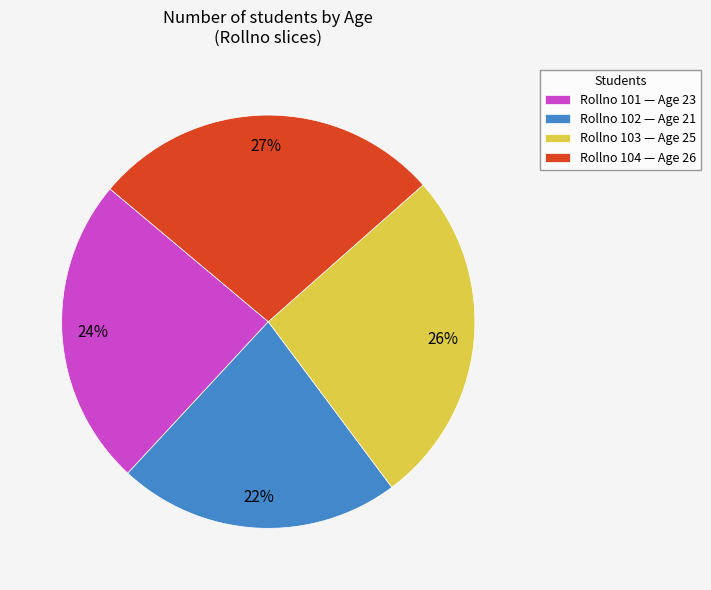

How many slices are in this pie chart?

4